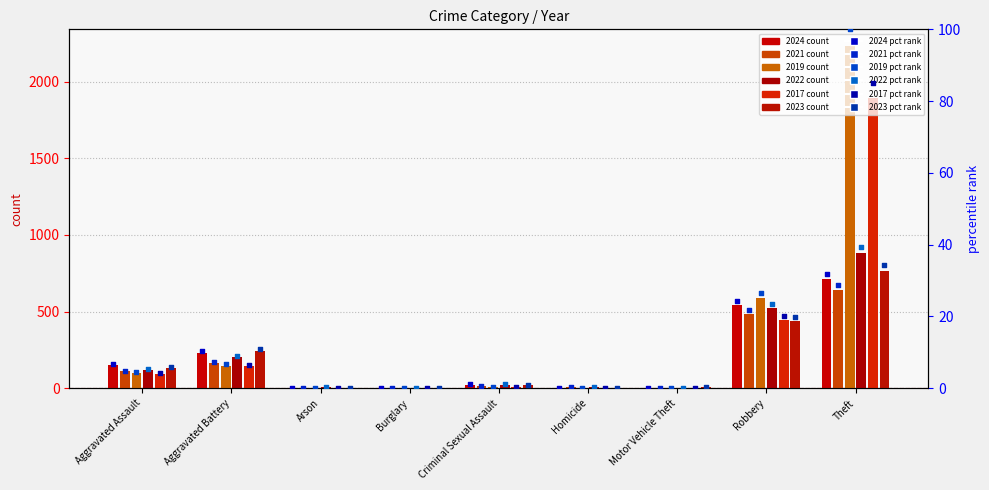

Which series reaches the maximum Y coordinate?

2019 pct